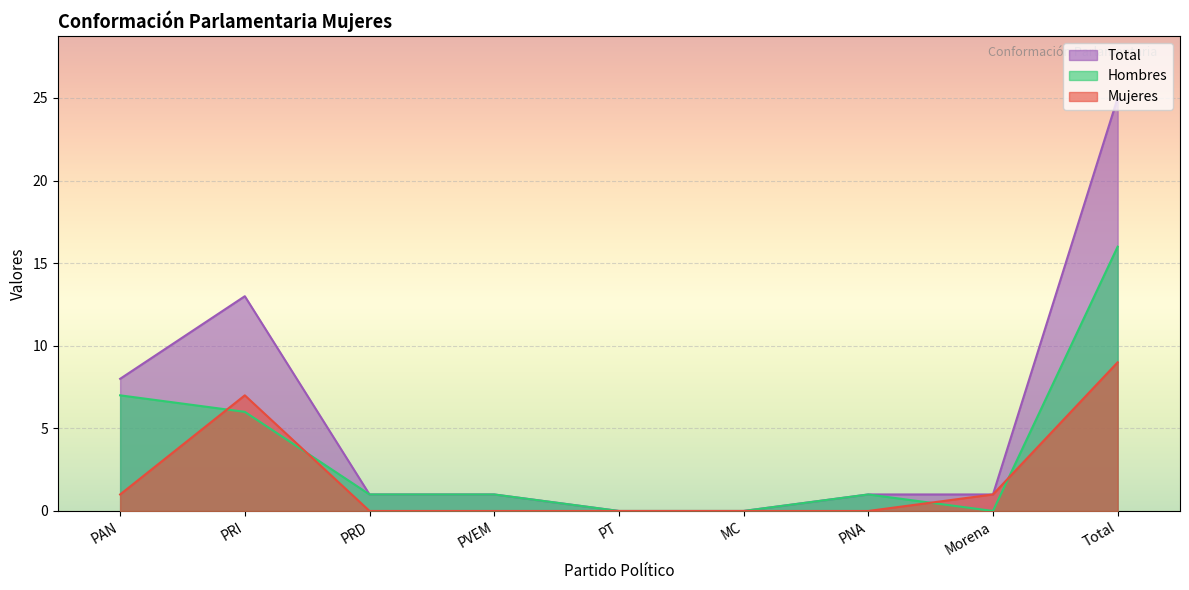

What value does the Total series have at PRD?

1